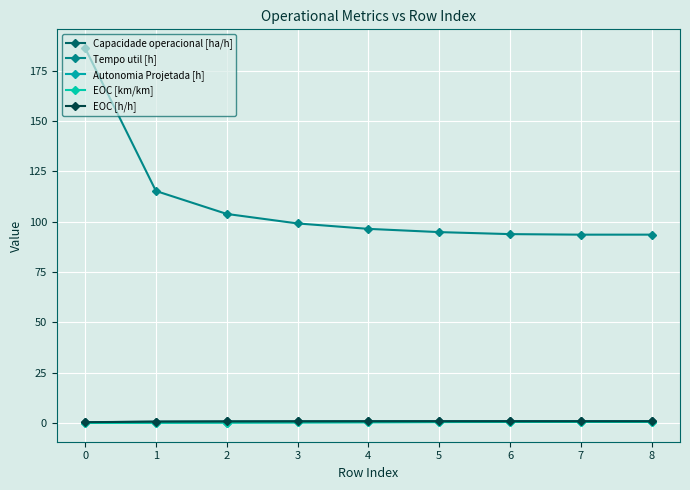

What are all the series names shown in the legend?

Capacidade operacional [ha/h], Tempo util [h], Autonomia Projetada [h], EOC [km/km], EOC [h/h]